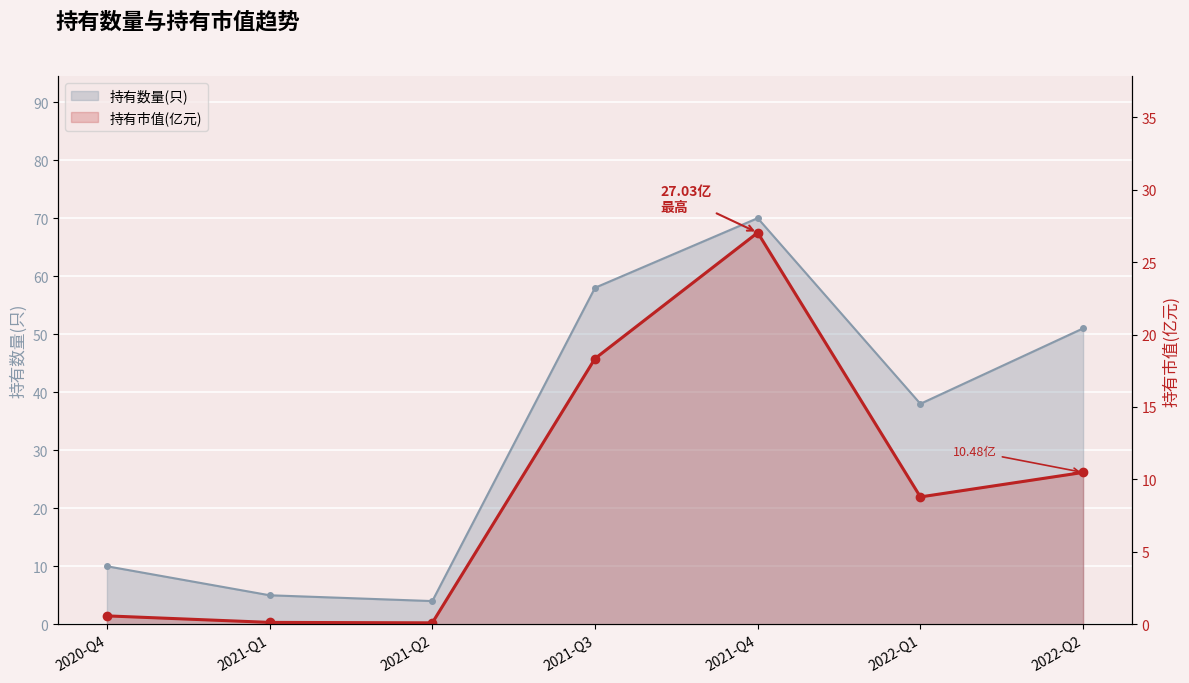

Where is the data nearest to the value 13?

2022-Q2